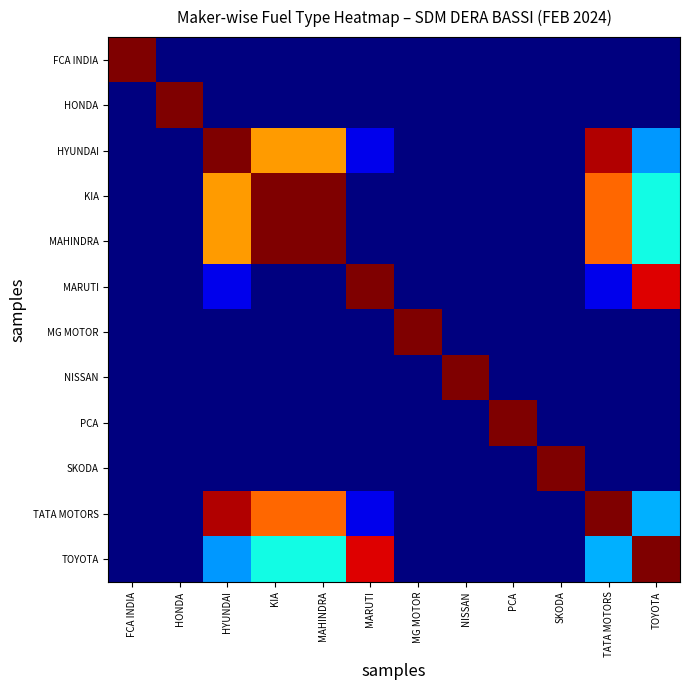

Which category has the lowest value across all series?

HONDA